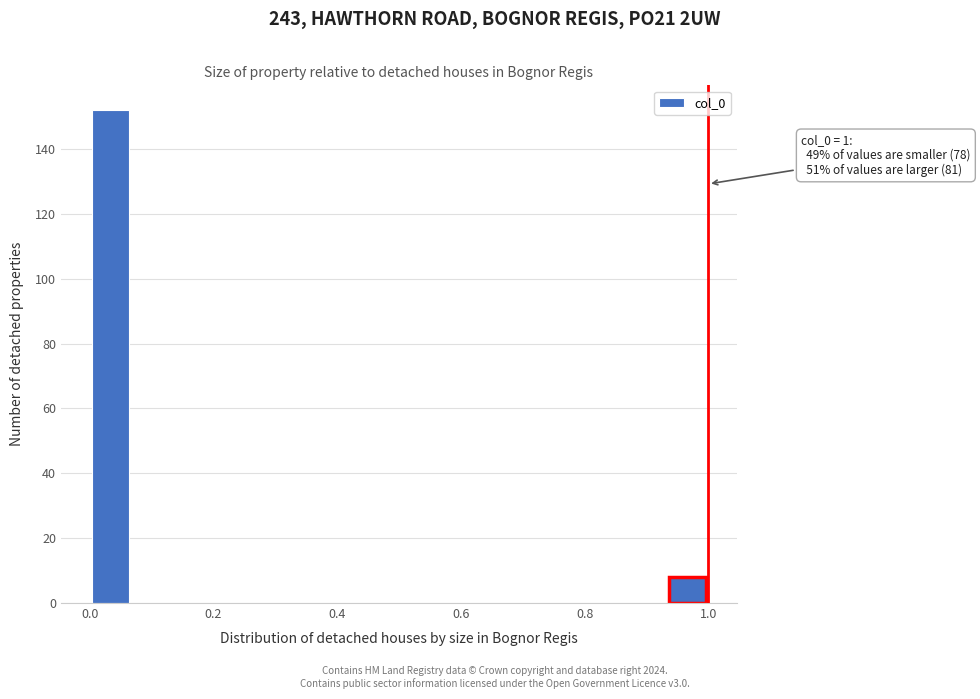

Around what value on the x-axis is the tallest bar? Give the approximate position of its centre, as read against the axis.

0.04